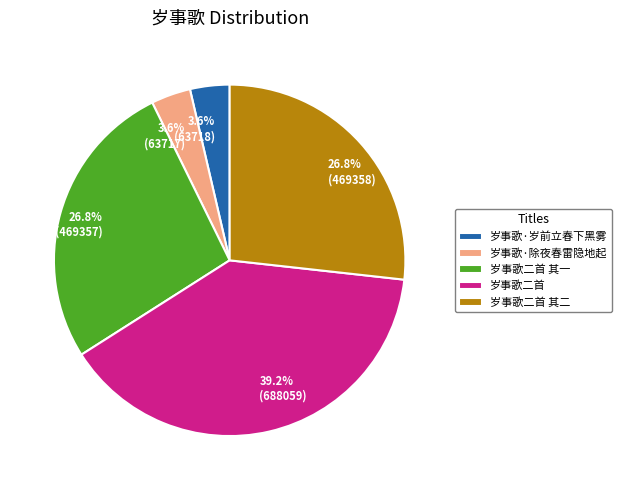

Is there any slice that represents more than half of the pie?

No